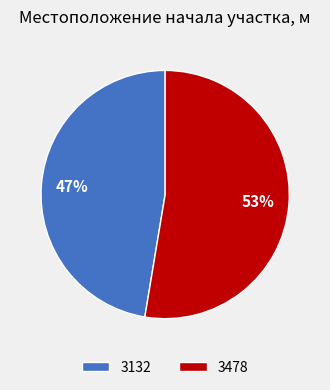

Count the number of slices in the pie.

2